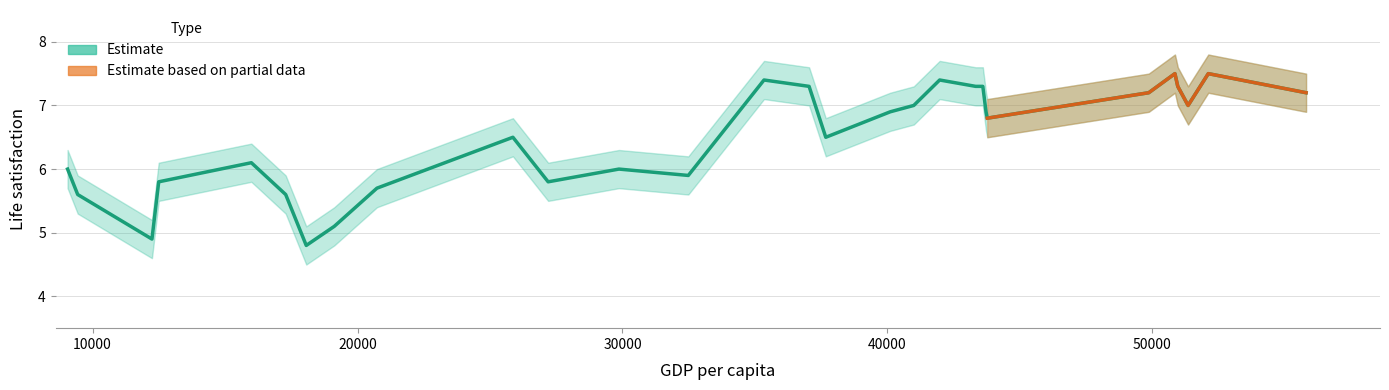

True or false: Life satisfaction lower and Life satisfaction upper cross at least once.

False